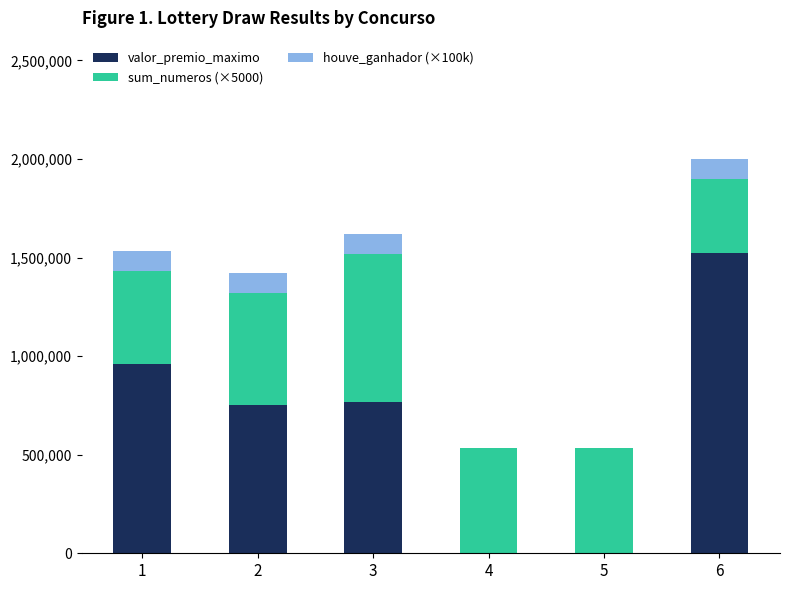

What is the total value across all series at 4?

535000.0